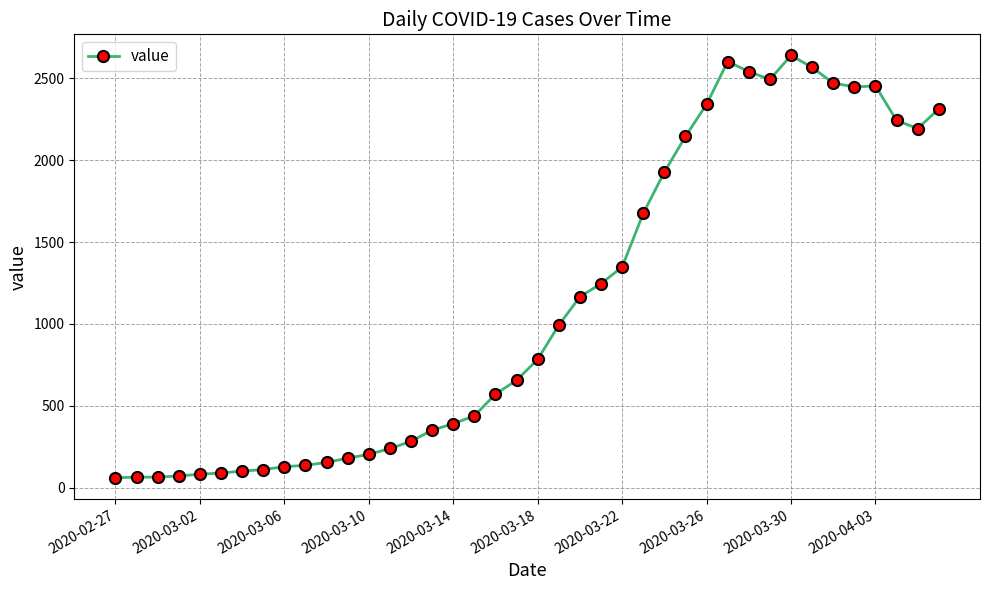

What is the smallest value displayed?

61